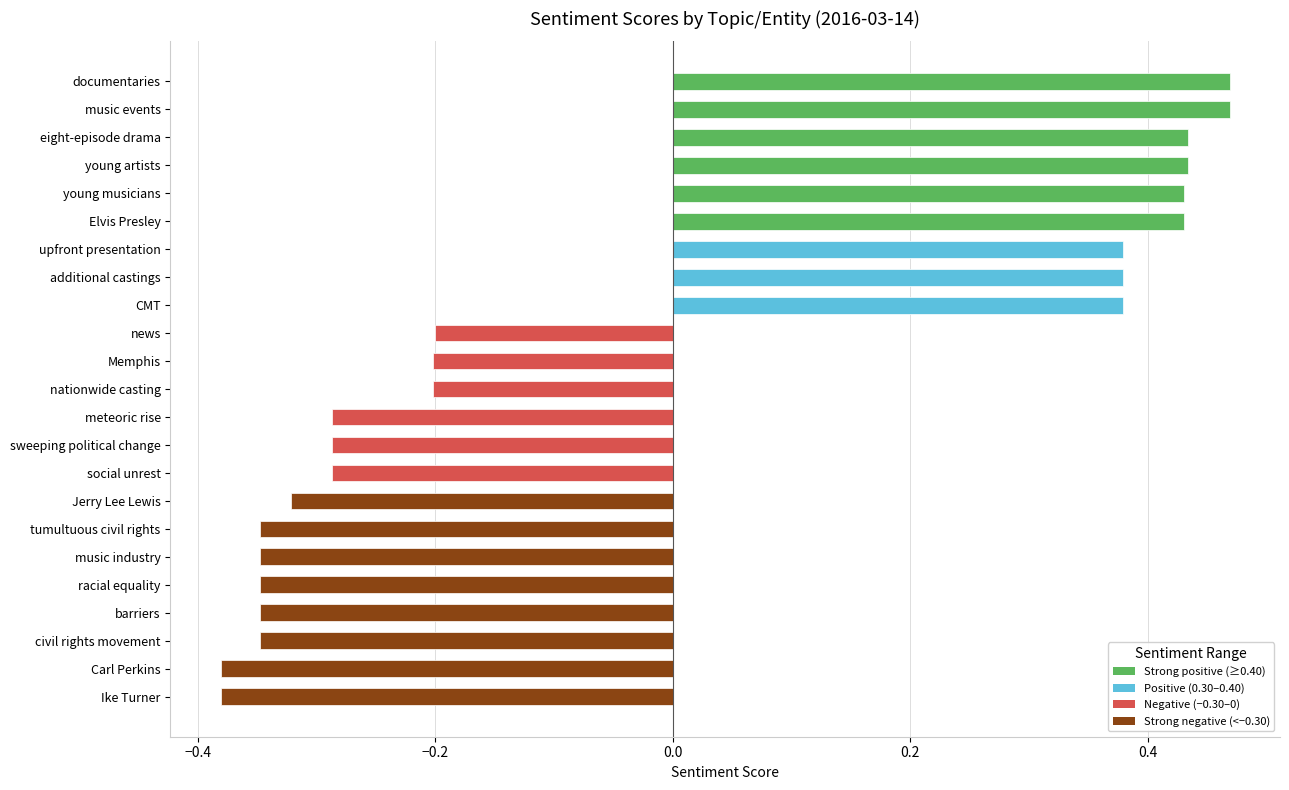

What is the change in value from meteoric rise to upfront presentation?

+0.7